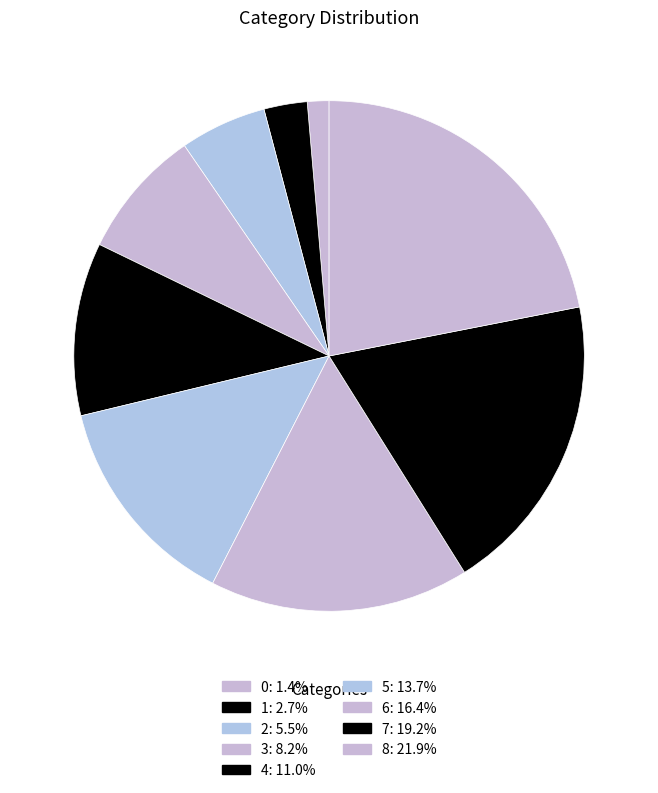

Count the number of slices in the pie.

9